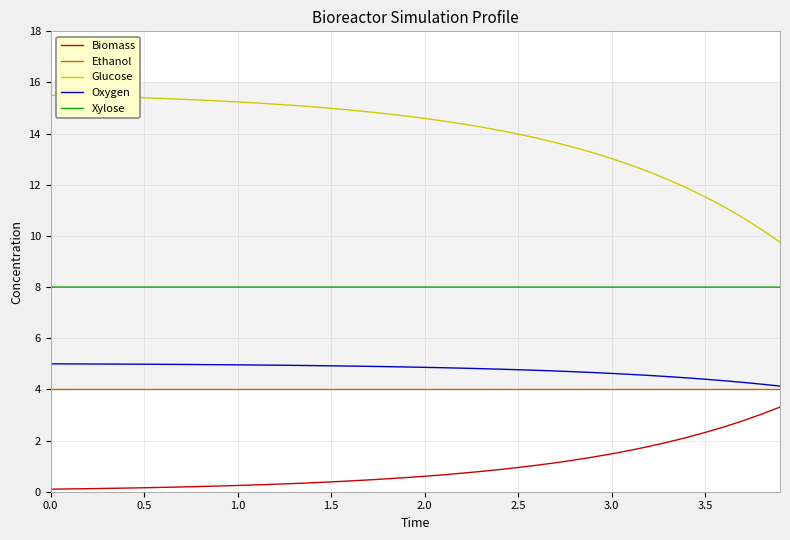

True or false: Glucose and Xylose intersect in this chart.

False